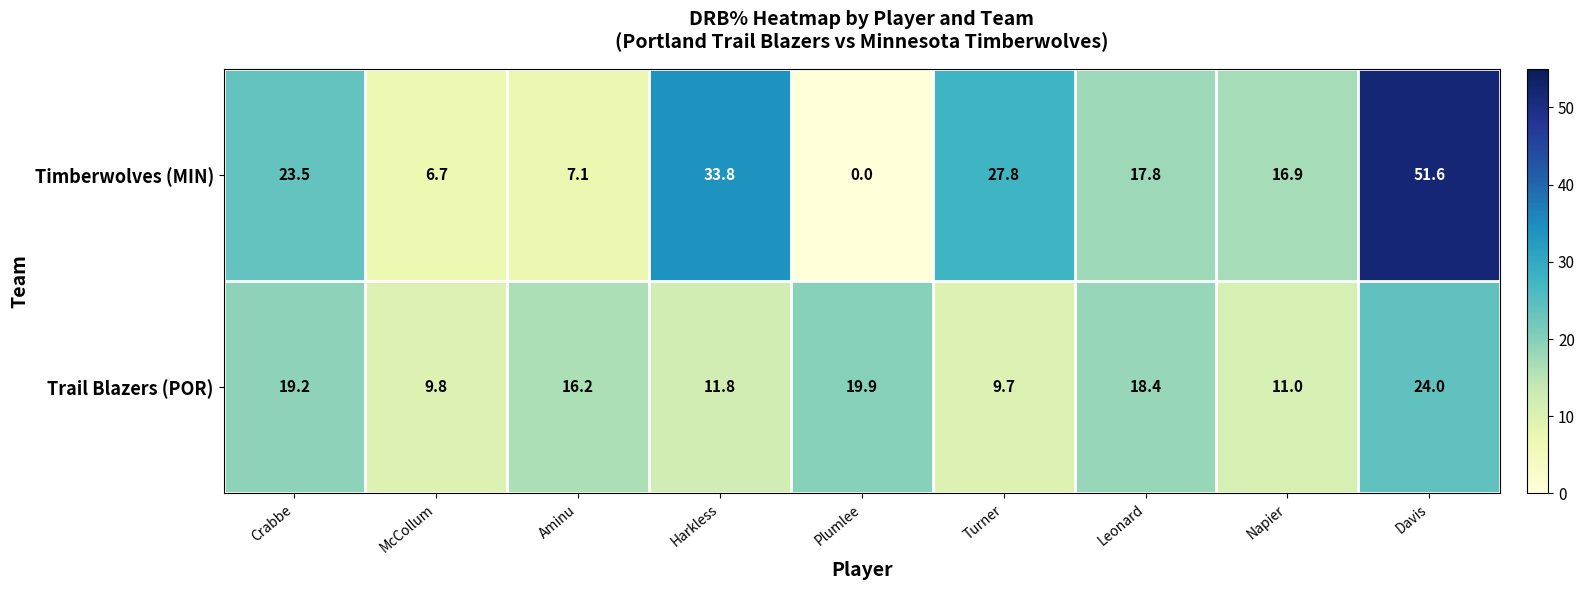

List the series in order of their peak value, lowest first.

Trail Blazers (POR), Timberwolves (MIN)